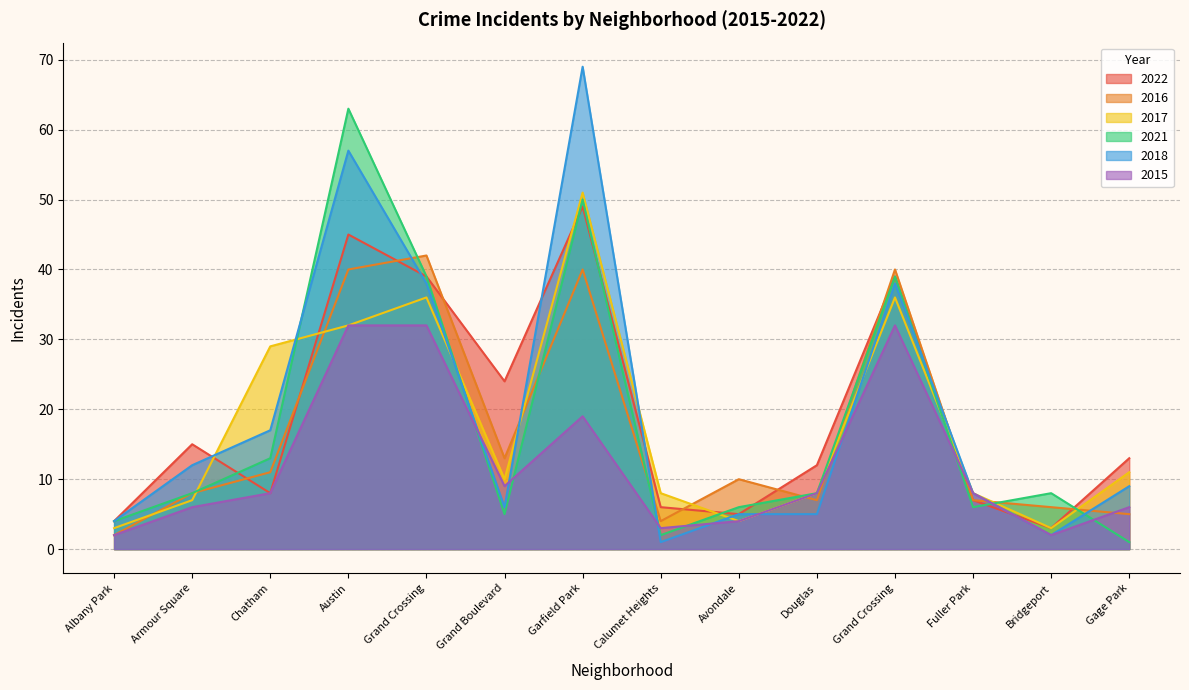

Which series changed the most between Albany Park and Douglas?

2022